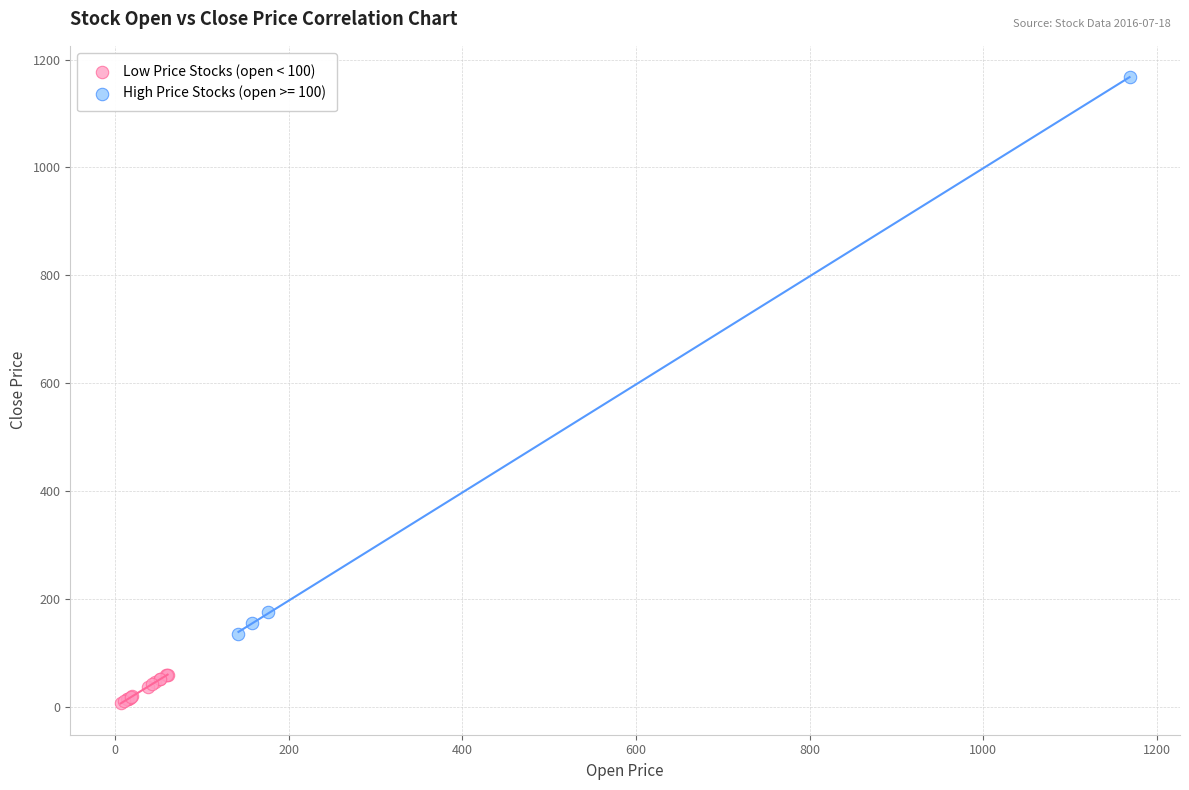

Which series contains the highest Y value?

High Price Stocks (open >= 100)